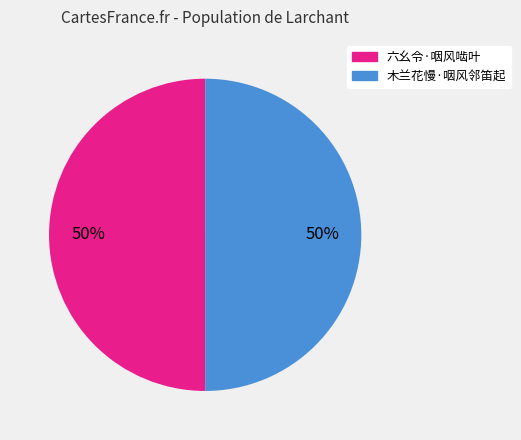

Combined, do 六幺令·咽风啮叶 and 木兰花慢·咽风邻笛起 account for over 50%?

Yes